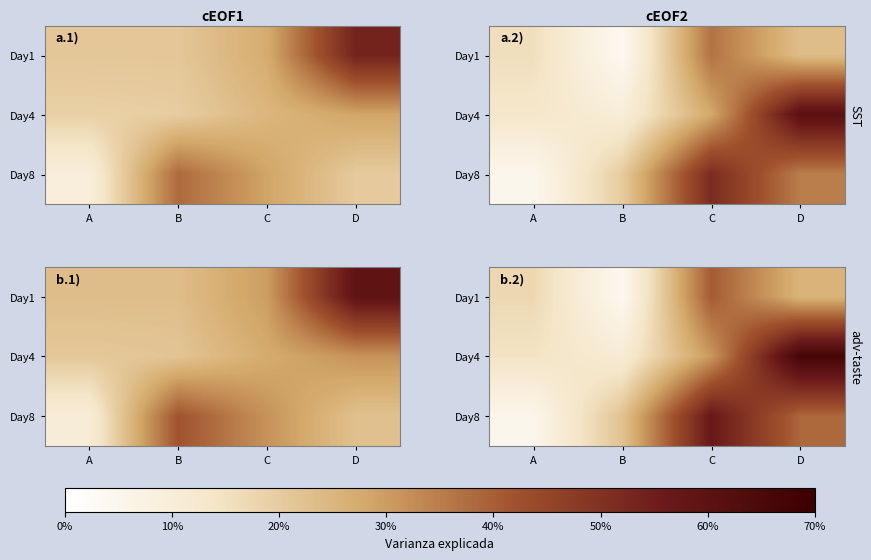

Which label corresponds to the smallest value in the chart?

B